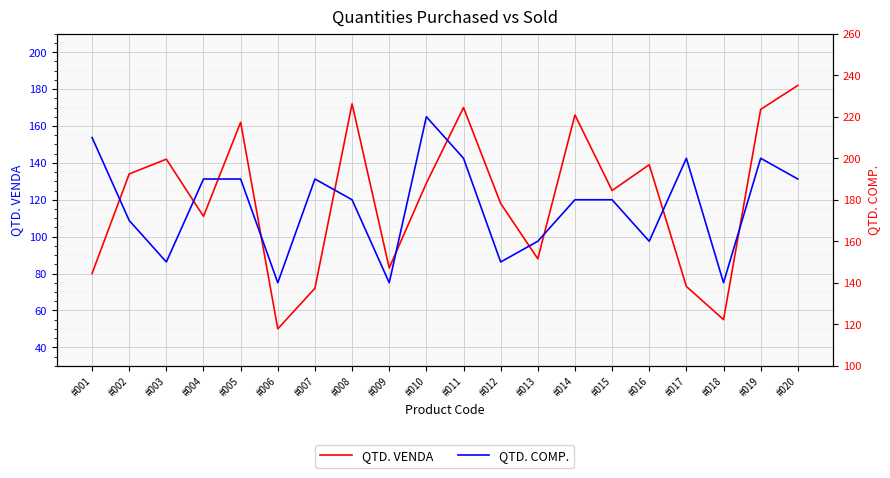

Where is QTD. COMP. nearest to the value 180?

#008